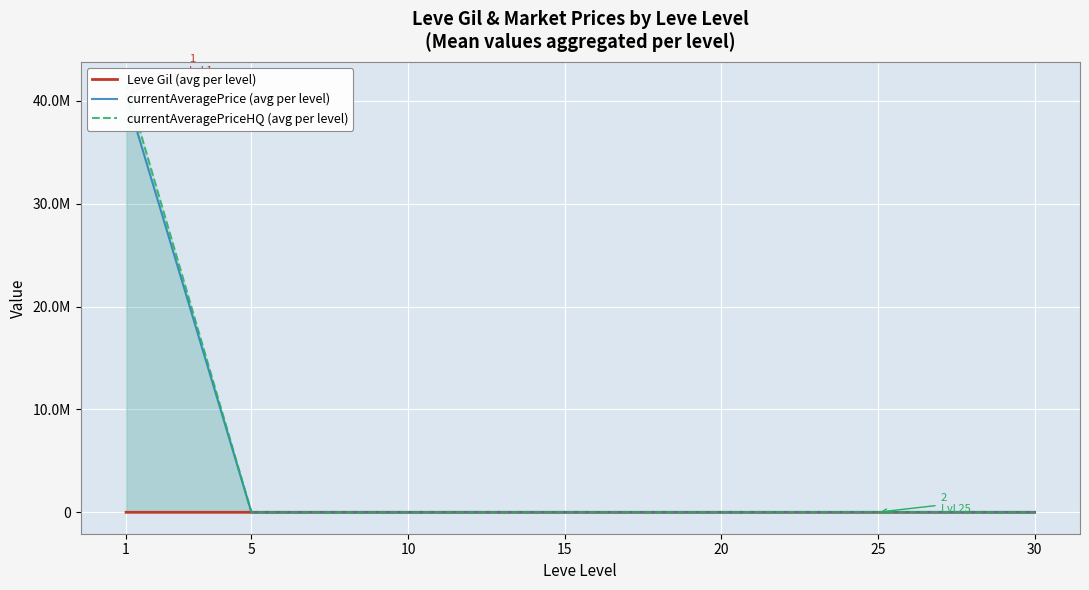

Rank the series at 5 from highest to lowest value.

currentAveragePrice (avg per level), Leve Gil (avg per level), currentAveragePriceHQ (avg per level)